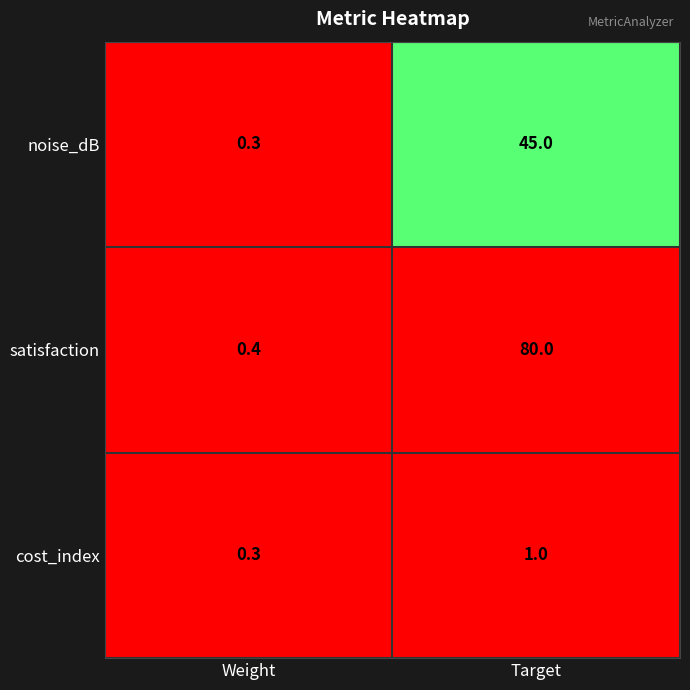

What is the difference between the highest and lowest values at Weight?

0.1